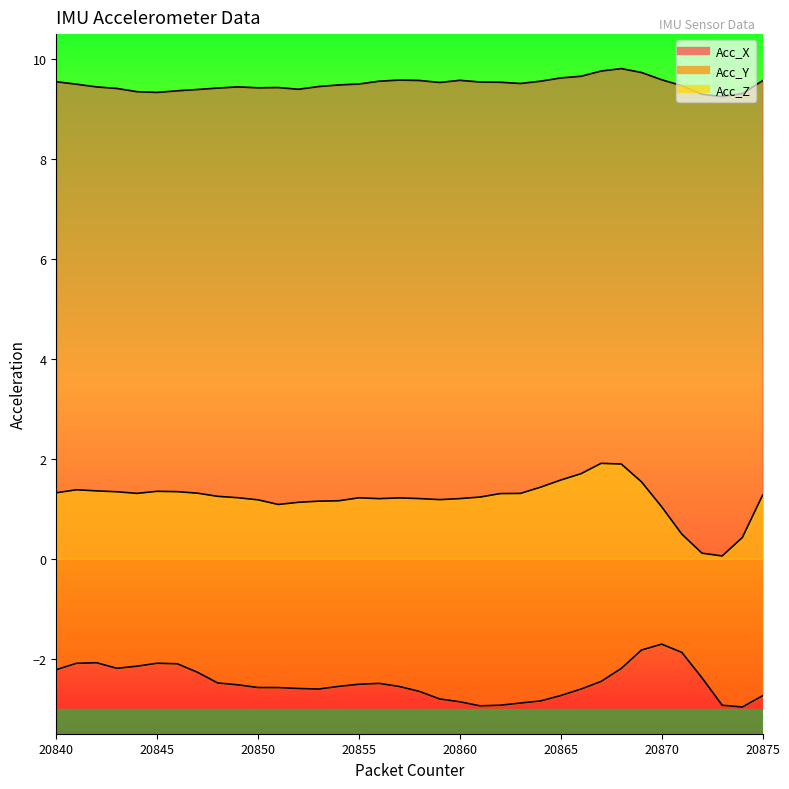

Between 20853 and 20867, which series saw the biggest shift?

Acc_Z